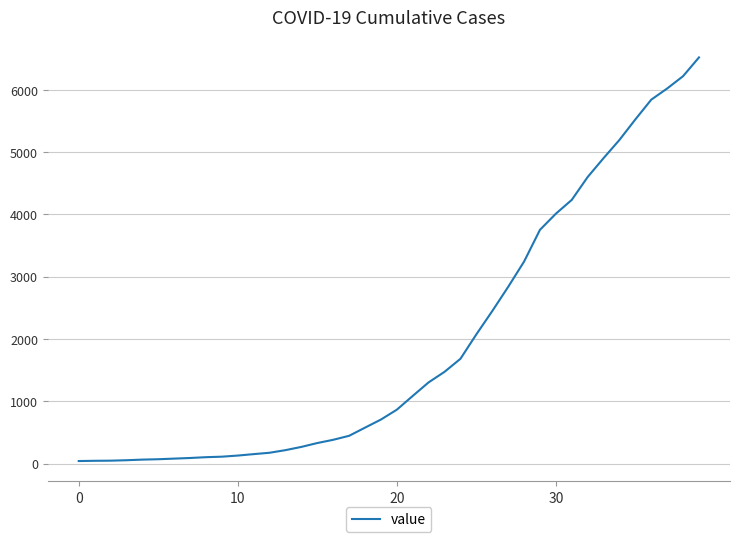

What is the greatest value displayed?

6521